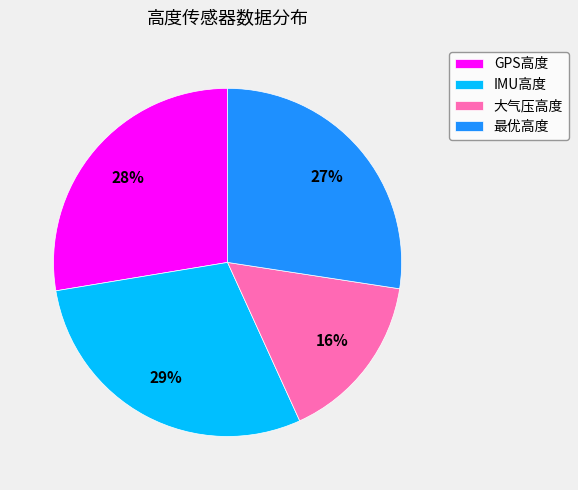

Is it true that 最优高度 is 27% of the pie?

True